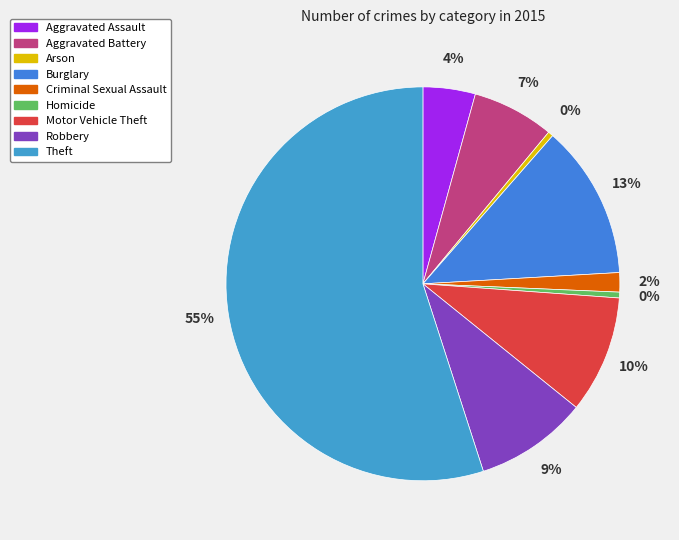

What is the majority slice?

Theft